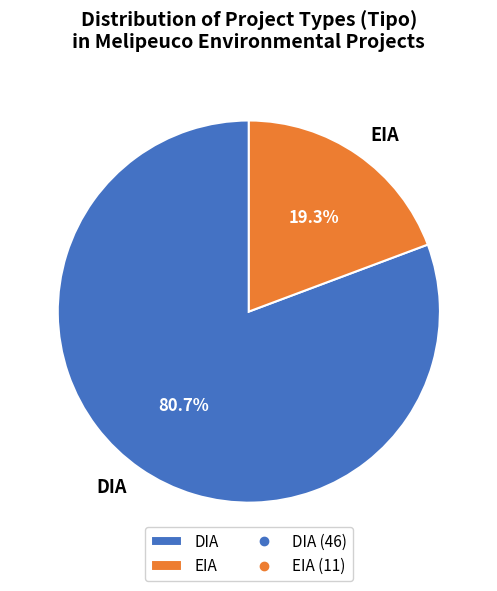

Does DIA represent more than half of the total?

Yes